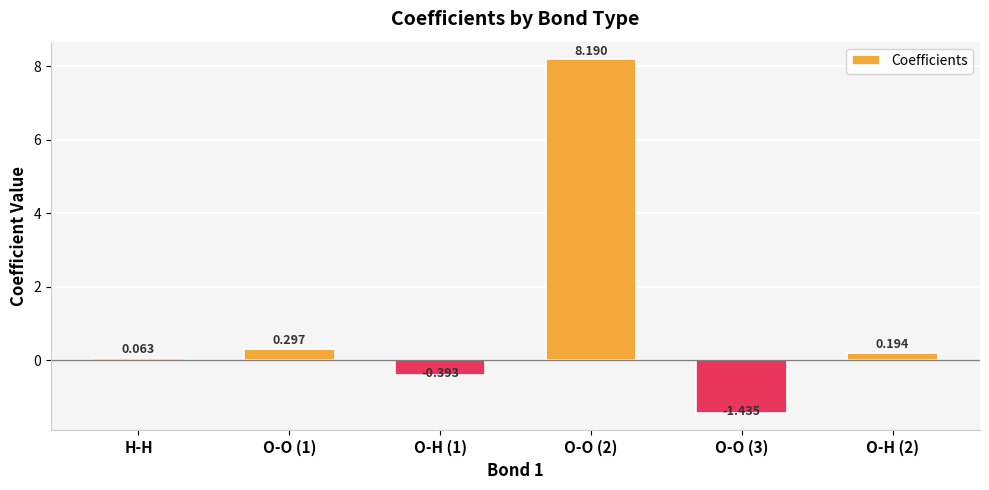

Are the bars horizontal?

No